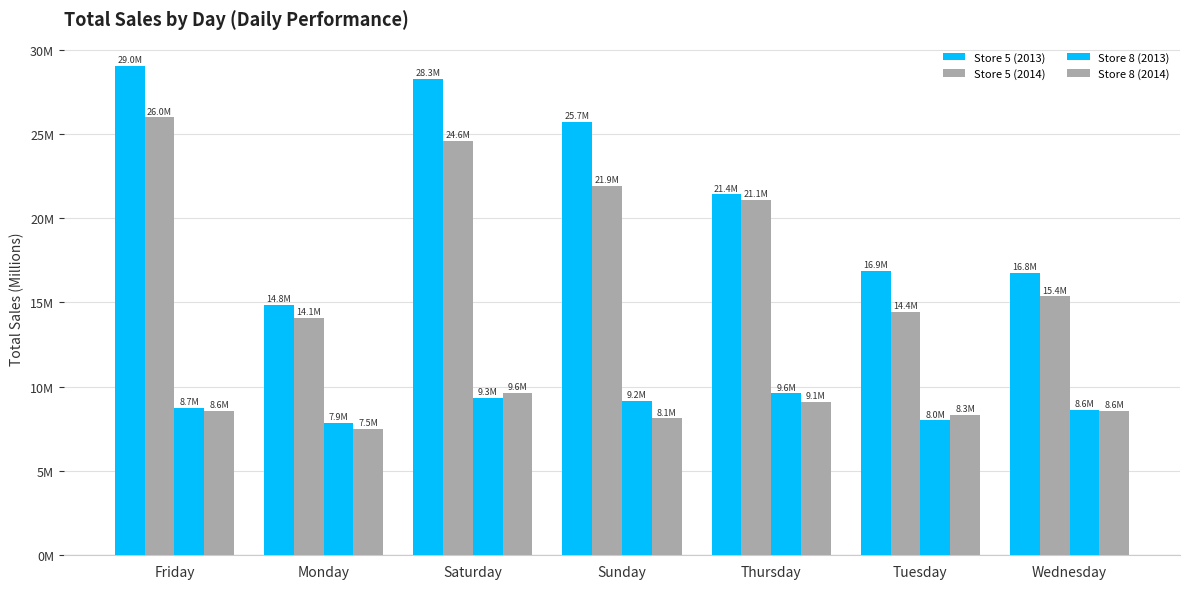

Does the chart contain any negative values?

No